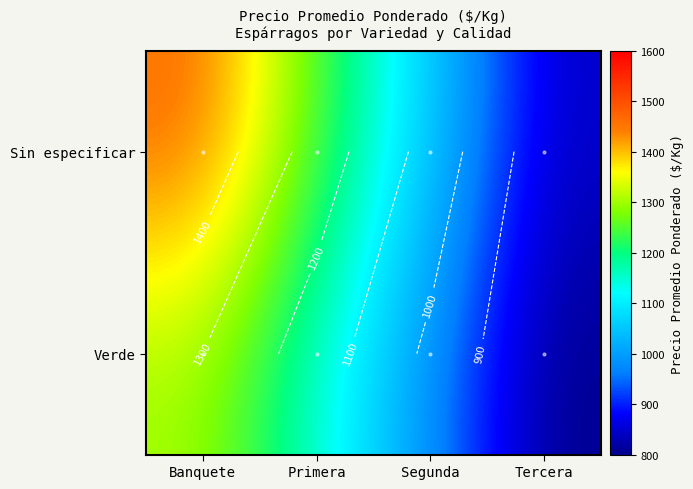

At how many categories does at least one series exceed 811?

4